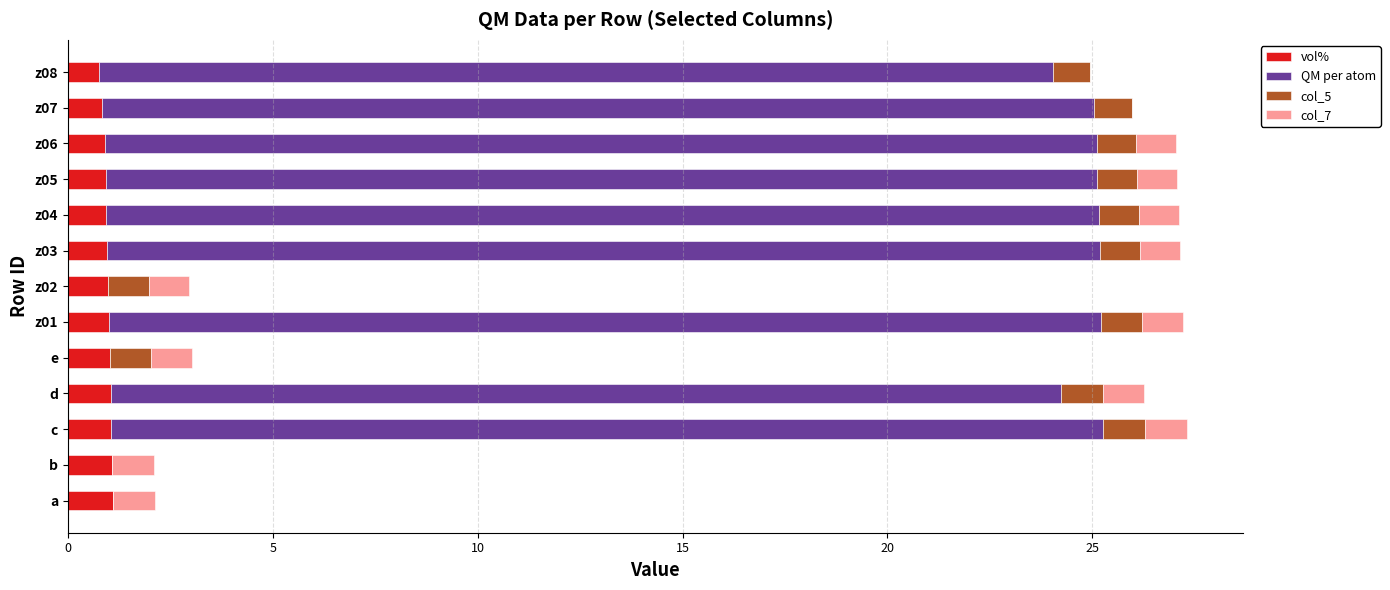

What is the sum of all vol% values?

12.6